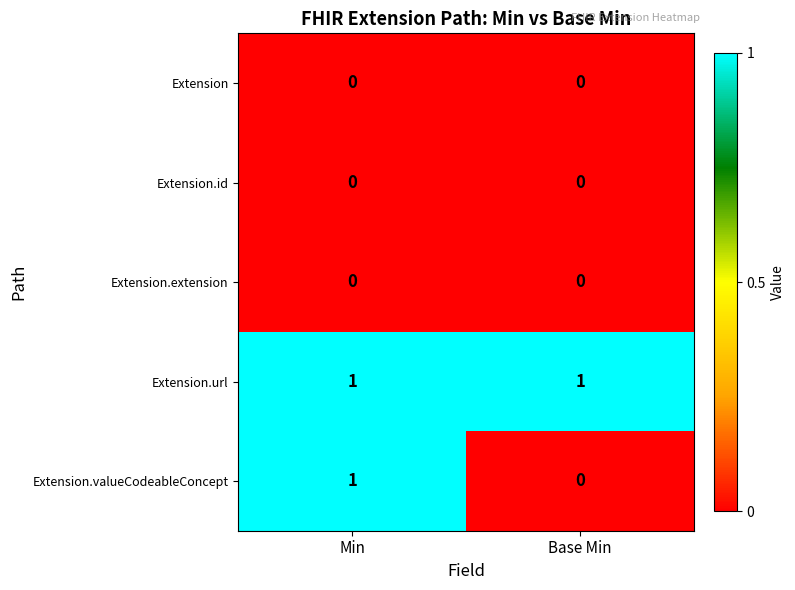

Is the value of Extension at Base Min greater than the value of Extension.valueCodeableConcept at Min?

No